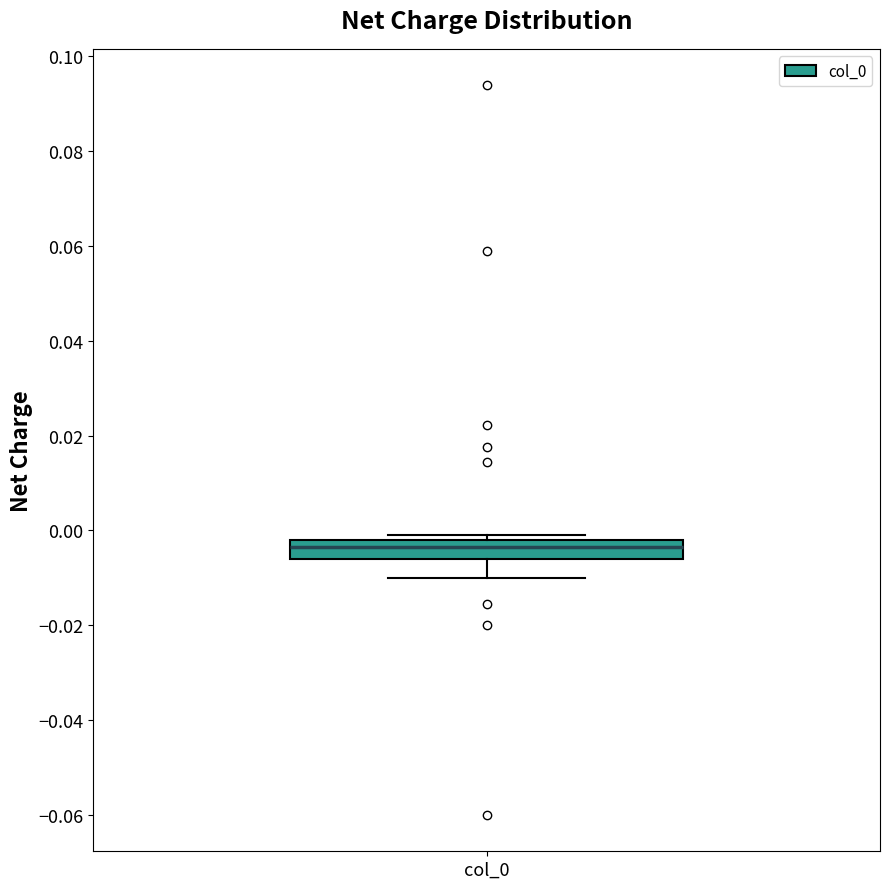

Read this box plot against the y-axis: the position of the median line, the range covered by the box, and the ends of both whiskers. The values are not printed on the chart, so give them approximately, as read against the axis.

median -0.004, box -0.006 to -0.002, whiskers -0.010 to 0.000